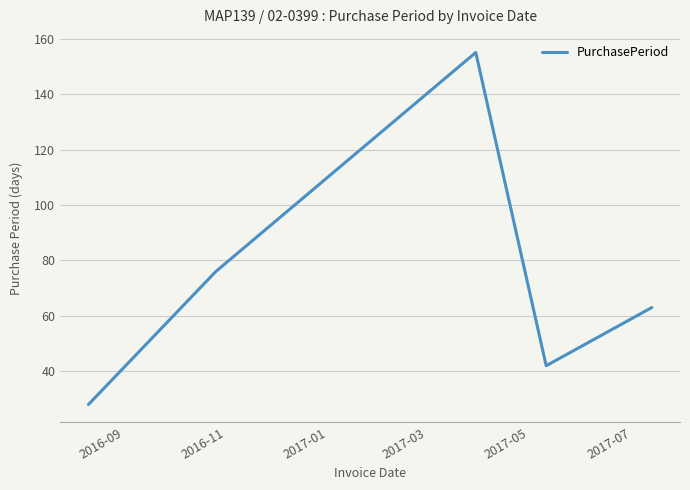

What is the difference between the maximum and minimum values?

127